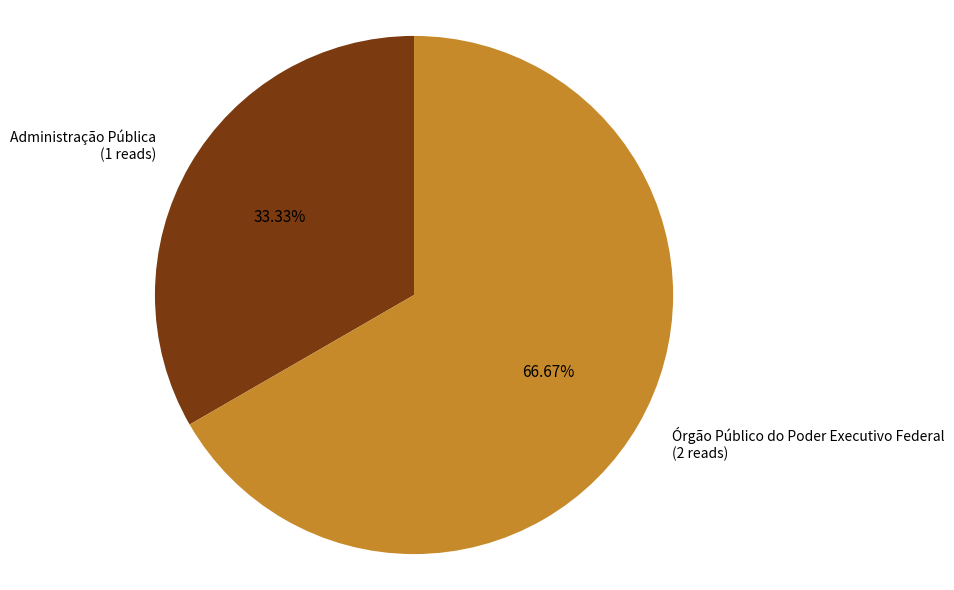

To the nearest percent, what portion does Órgão Público do Poder Executivo Federal represent?

67%